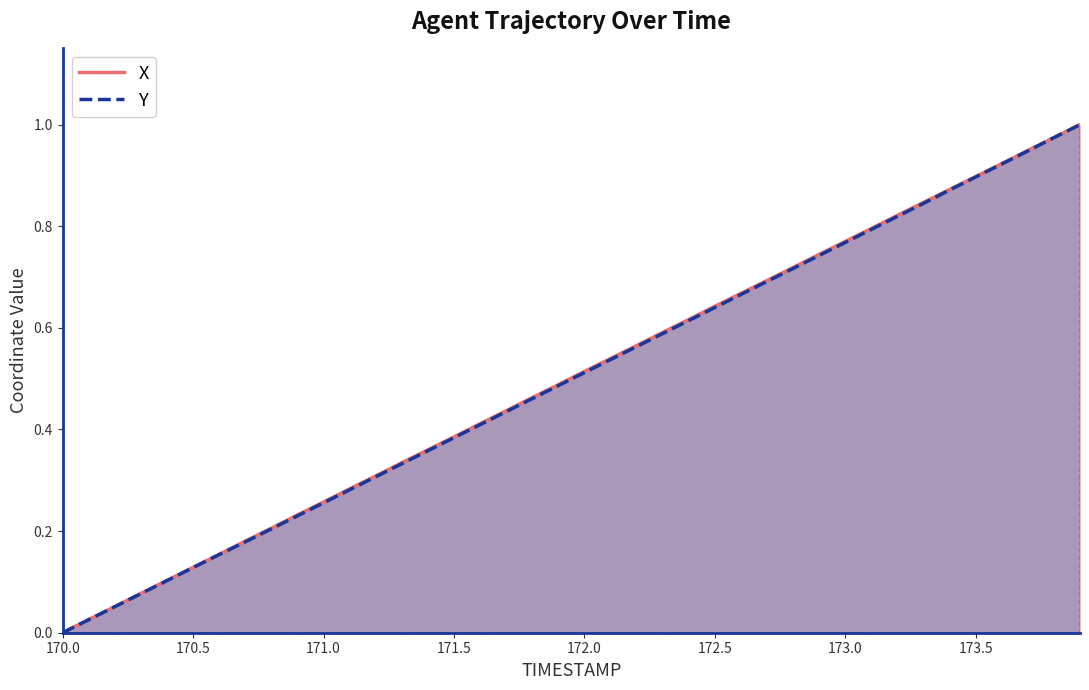

True or false: Y and X intersect in this chart.

False